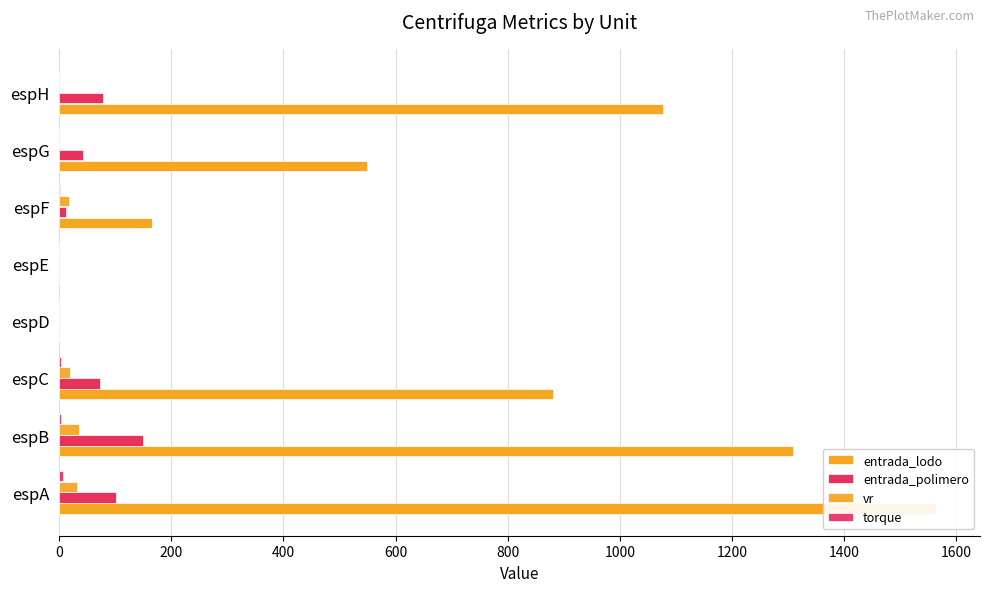

At espH, list the series in order from largest to smallest.

entrada_lodo, entrada_polimero, vr, torque